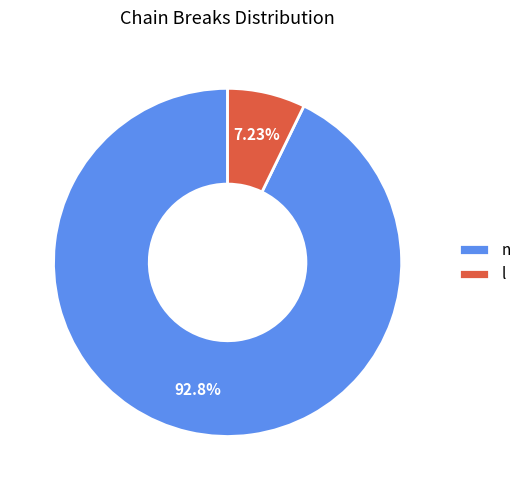

Is it true that n is 84% of the pie?

False